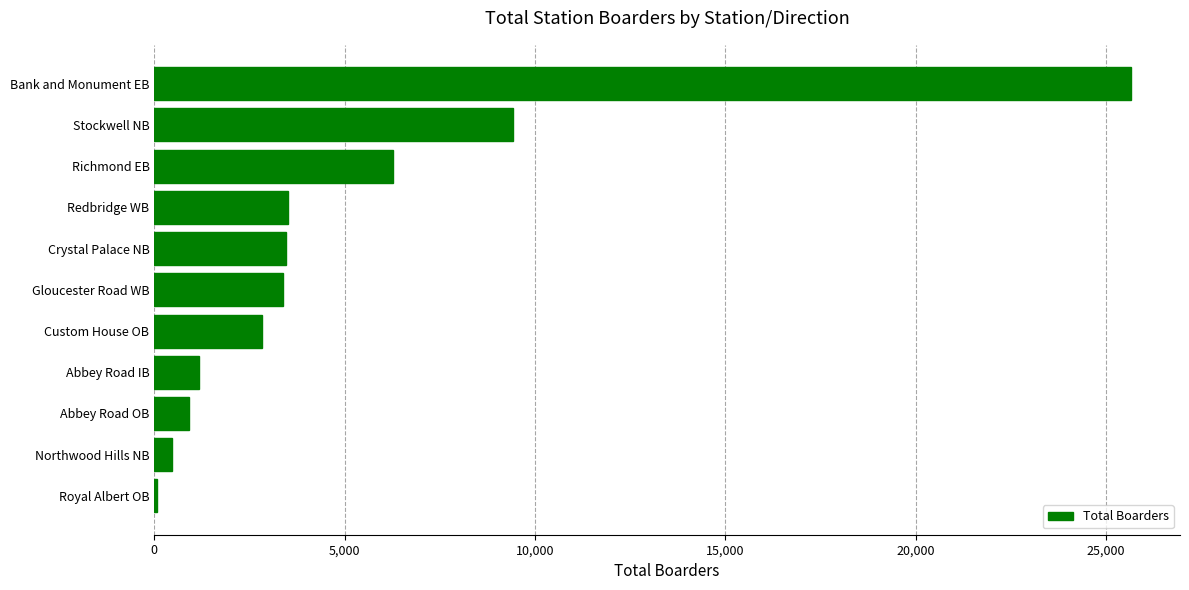

Where is the data nearest to the value 12863?

Stockwell NB